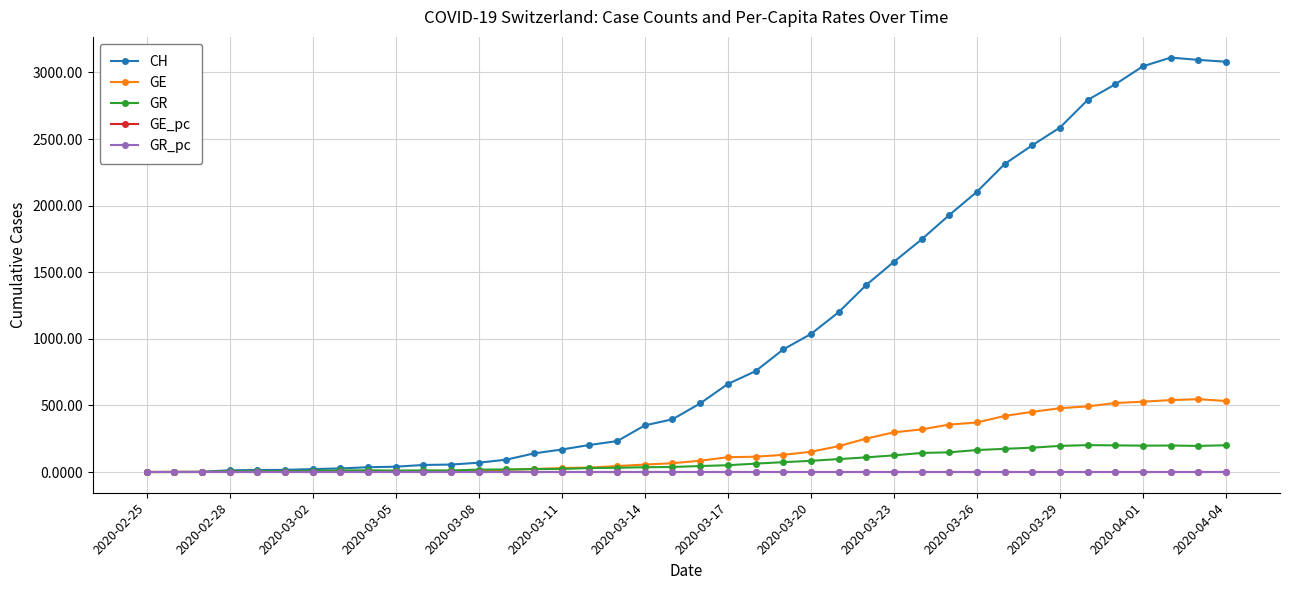

What is the value of the CH point at the 20th from the left?

396.0